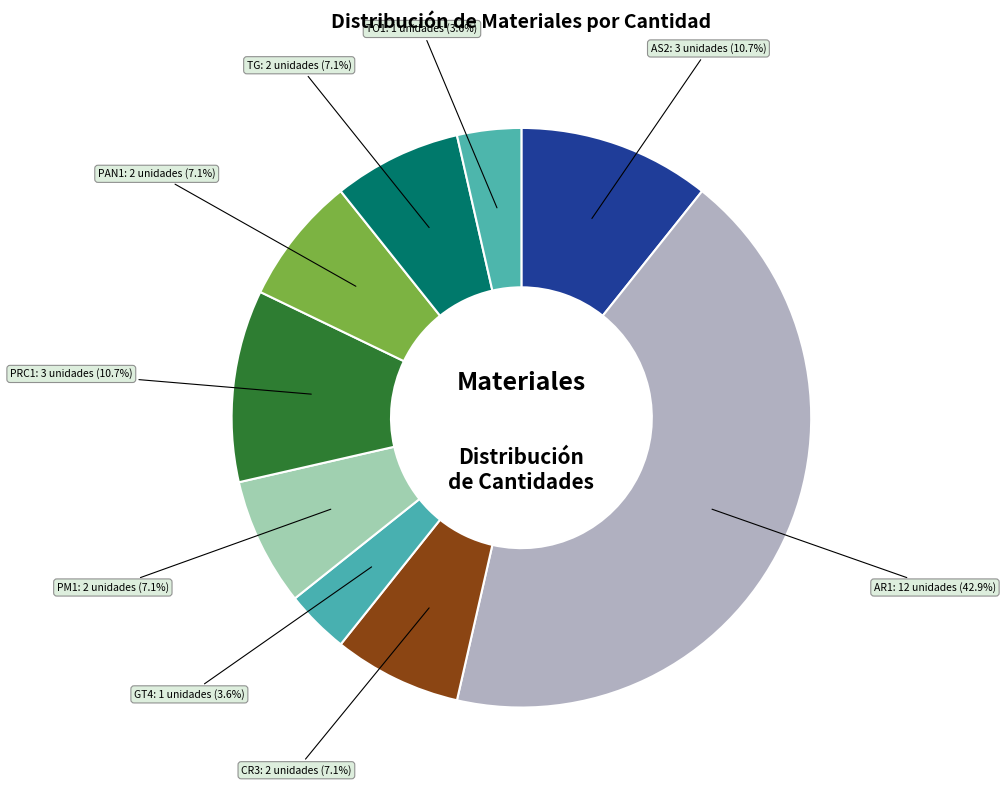

How many slices are in this pie chart?

9